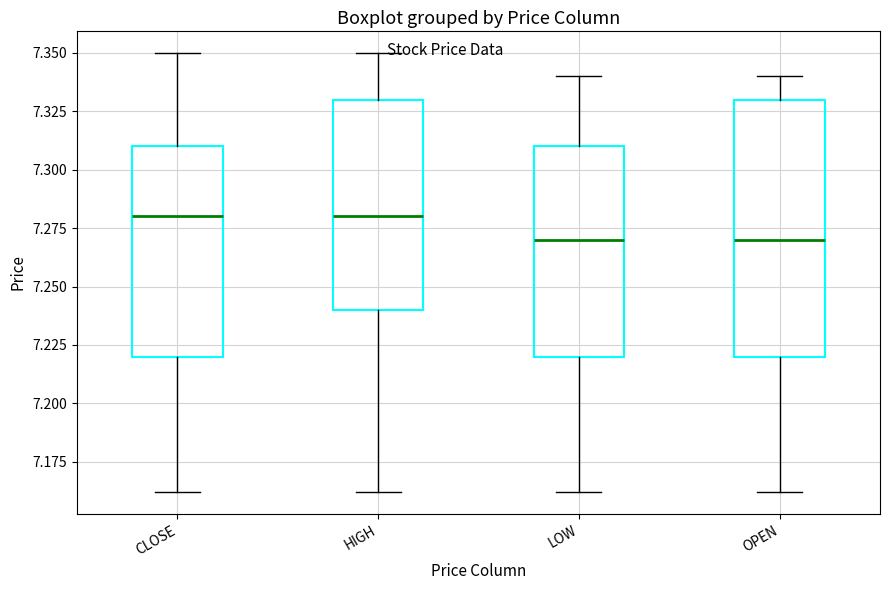

Which box is the tallest, from its lower edge to its upper edge?

OPEN